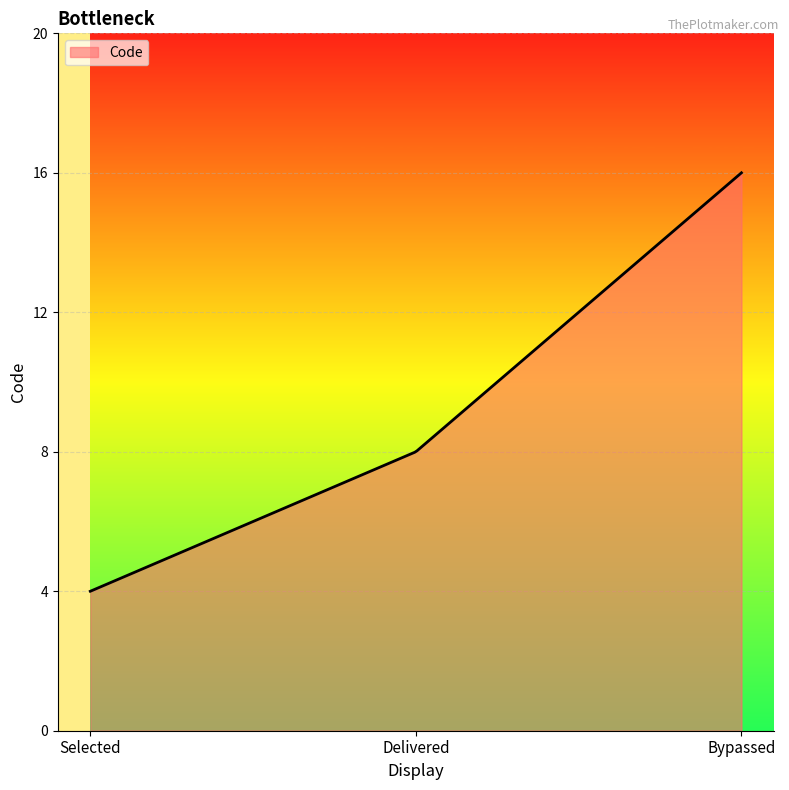

What is the smallest value displayed?

4.0